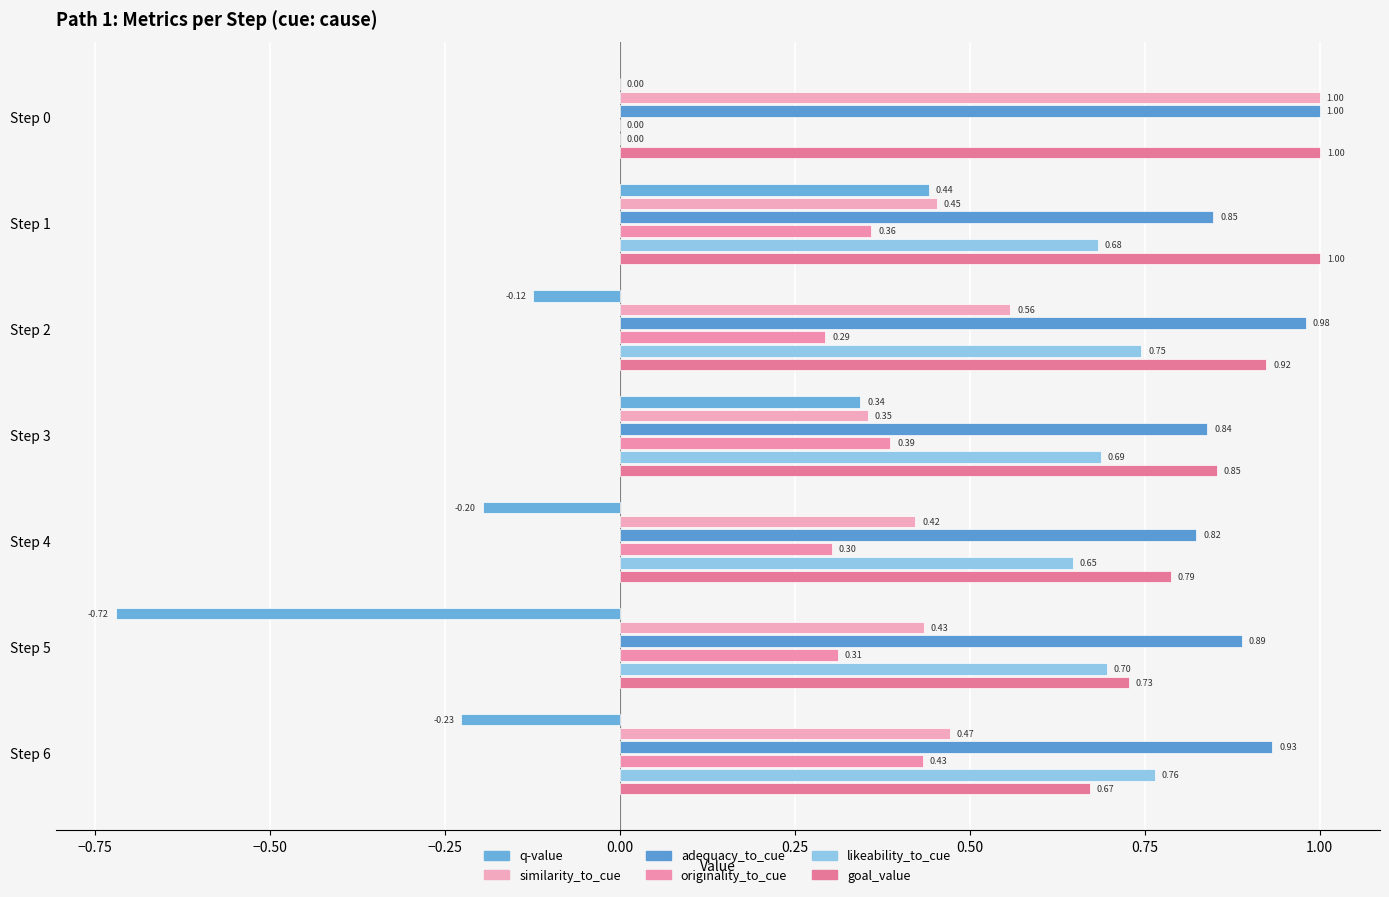

What is the difference between the second highest and second lowest values in the similarity_to_cue series?

0.1